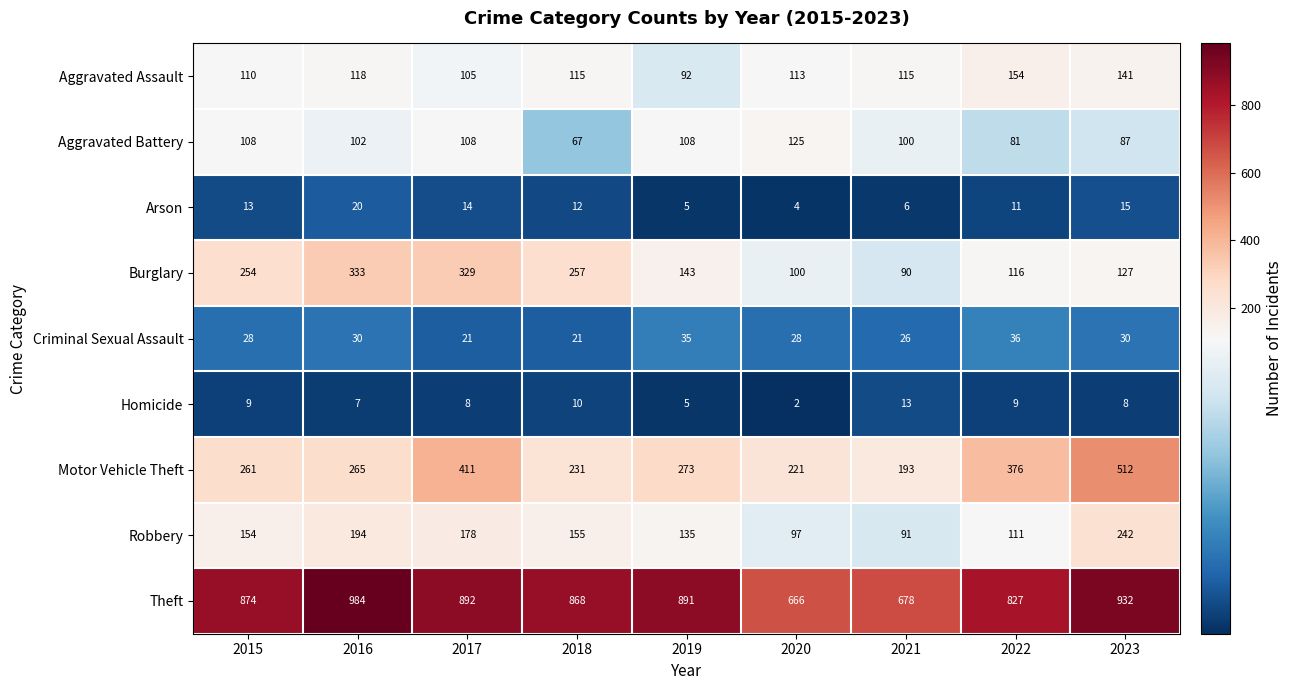

Is it true that Arson equals 15 at 2023?

True